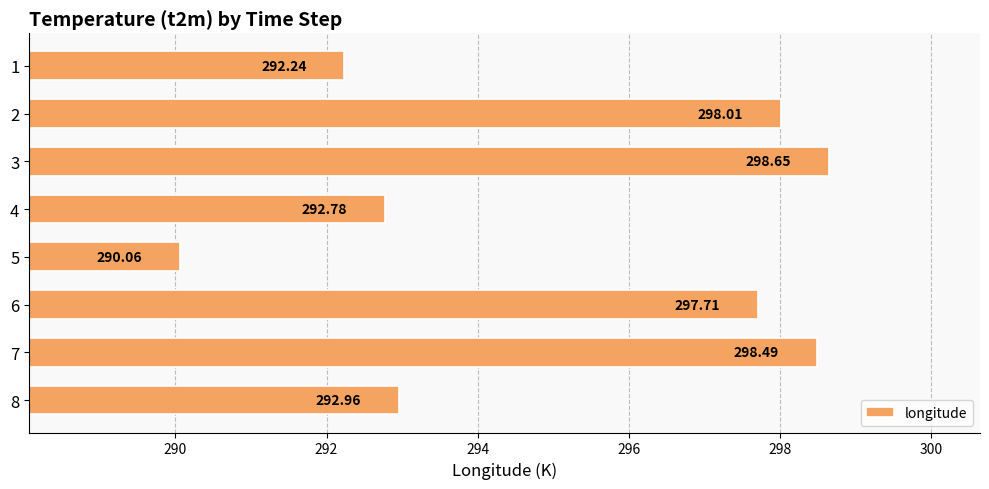

Rank the categories by value from highest to lowest.

3, 7, 2, 6, 8, 4, 1, 5